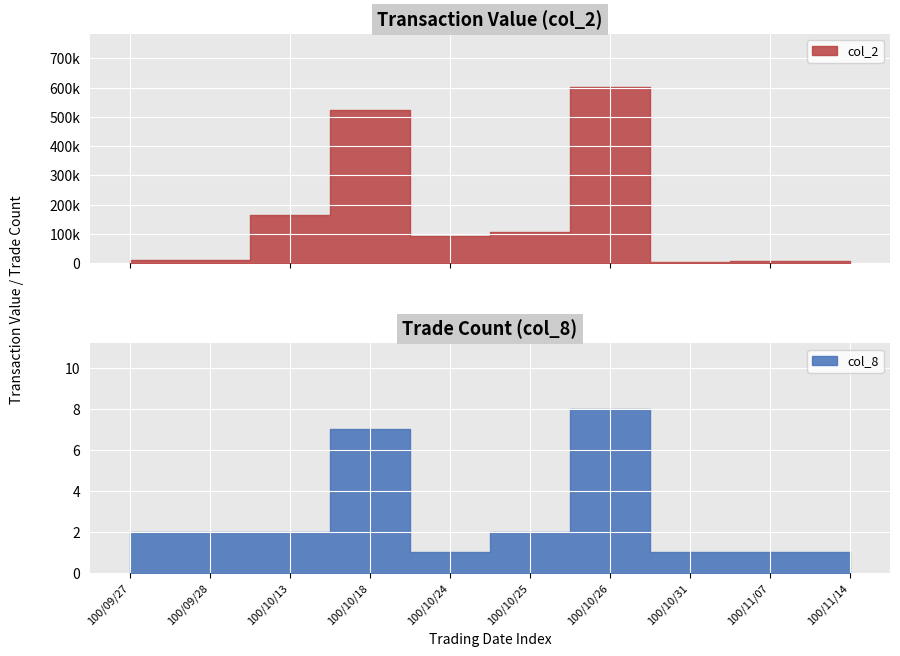

Which series has the largest range (max minus min)?

col_2